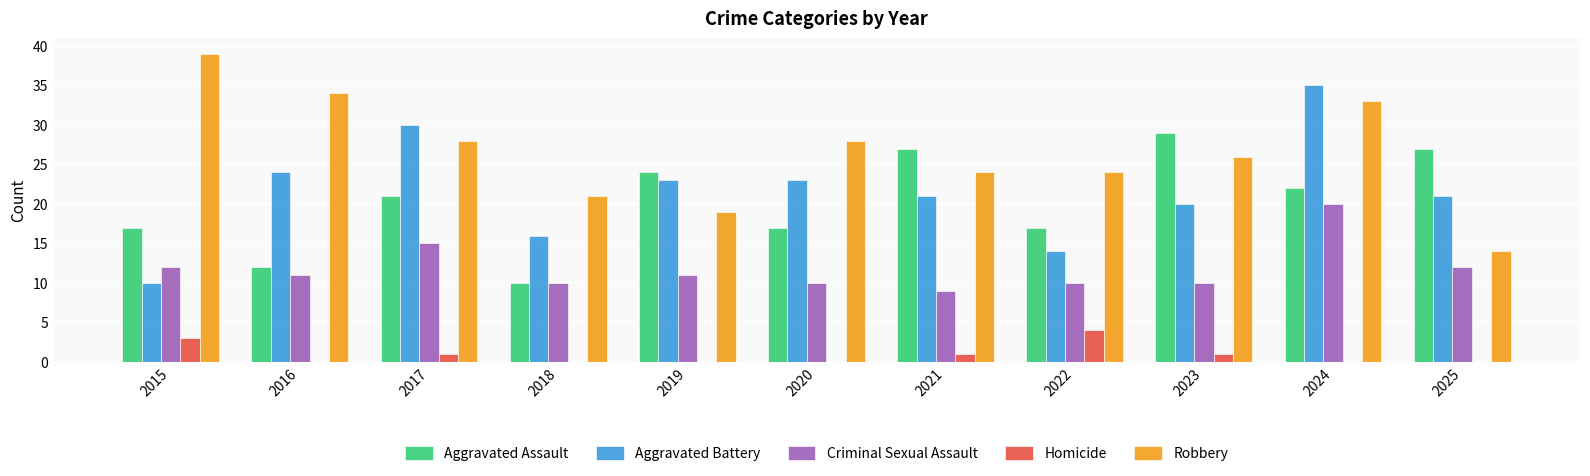

Reading left to right, extract all data points from this chart.

Aggravated Assault: 2015=17	2016=12	2017=21	2018=10	2019=24	2020=17	2021=27	2022=17	2023=29	2024=22	2025=27
Aggravated Battery: 2015=10	2016=24	2017=30	2018=16	2019=23	2020=23	2021=21	2022=14	2023=20	2024=35	2025=21
Criminal Sexual Assault: 2015=12	2016=11	2017=15	2018=10	2019=11	2020=10	2021=9	2022=10	2023=10	2024=20	2025=12
Homicide: 2015=3	2016=0	2017=1	2018=0	2019=0	2020=0	2021=1	2022=4	2023=1	2024=0	2025=0
Robbery: 2015=39	2016=34	2017=28	2018=21	2019=19	2020=28	2021=24	2022=24	2023=26	2024=33	2025=14